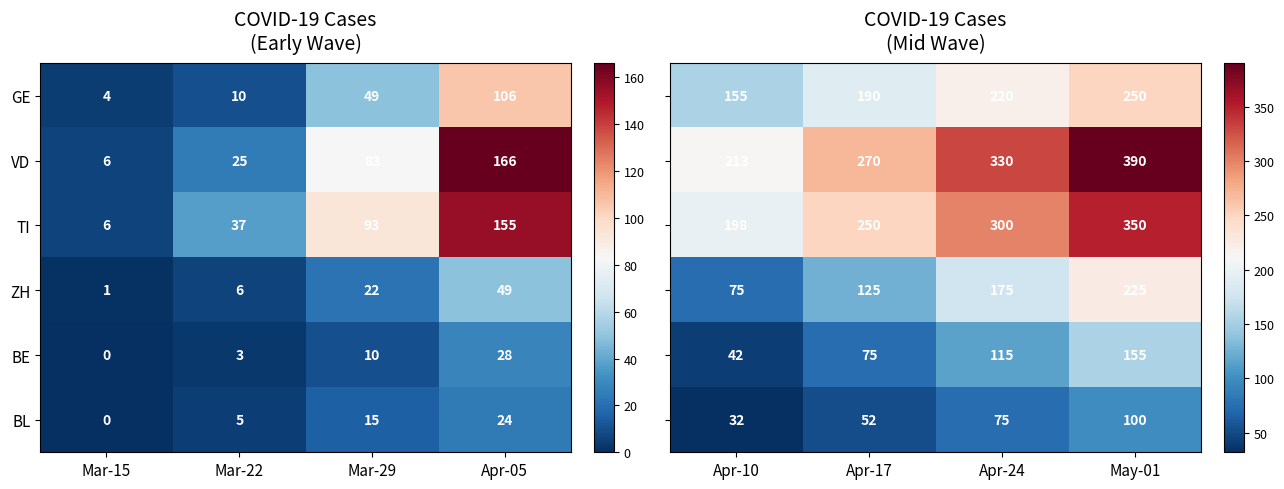

Count the TI values in the range 37 to 155.

3